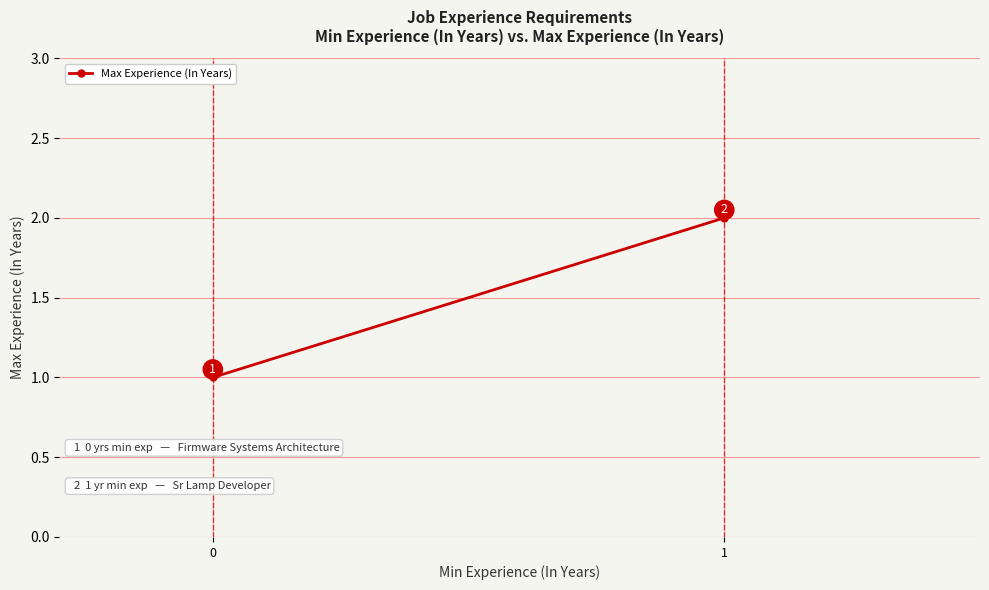

What is the value of the 2nd point from the left?

2